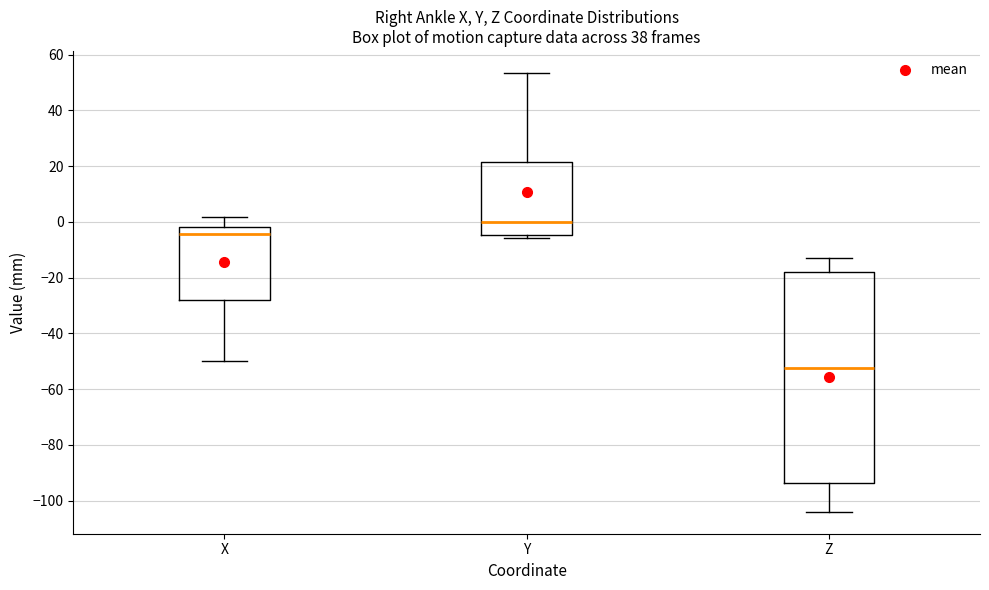

Reading left to right, read every box against the y-axis: the position of its median line, the range the box covers, and the ends of its whiskers. The values are not printed on the chart, so give them approximately, as read against the axis.

X: median -4, box -28 to -2, whiskers -50 to 2
Y: median 0, box -4 to 22, whiskers -6 to 54
Z: median -52, box -94 to -18, whiskers -104 to -12